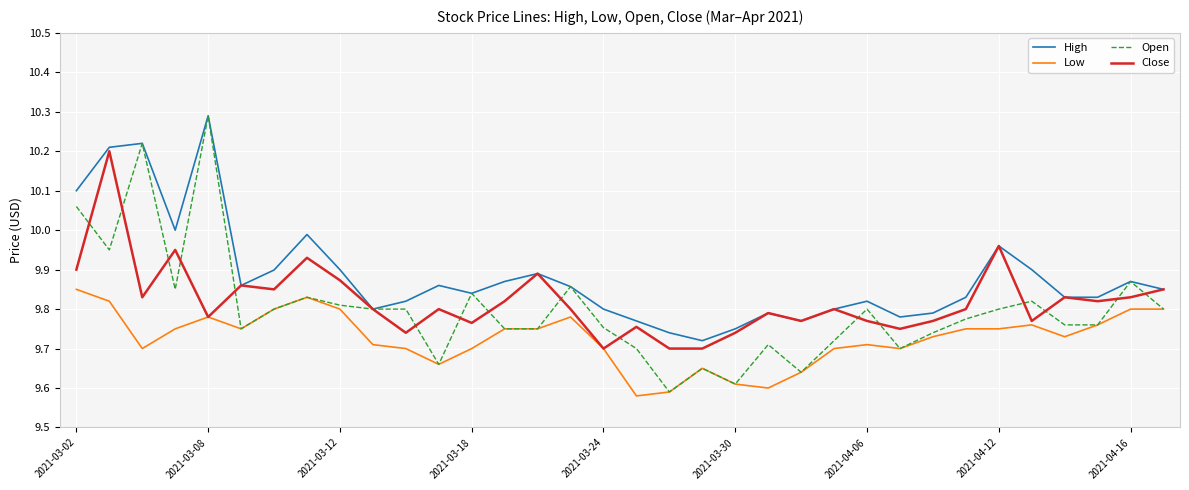

Which series has the largest range (max minus min)?

Open